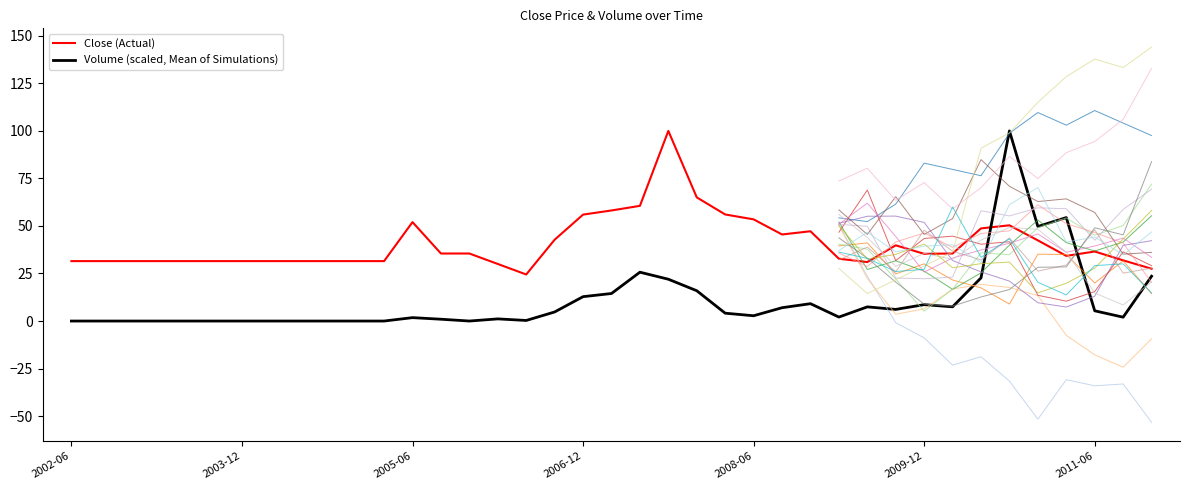

At how many categories does at least one series exceed 77?

2